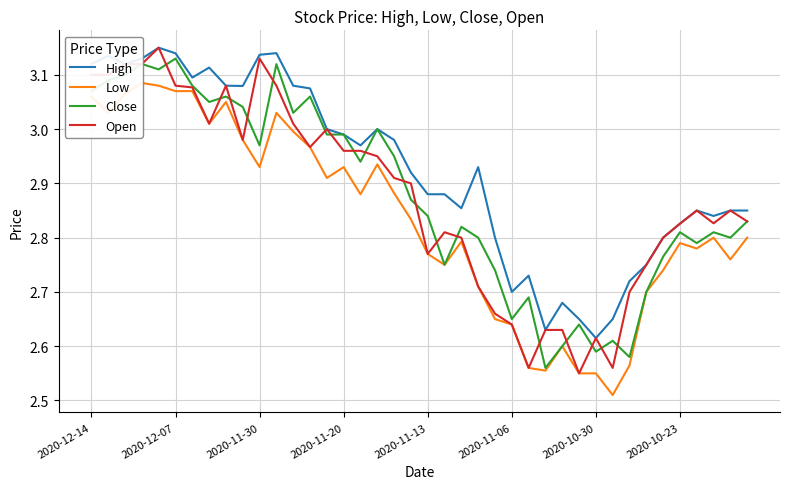

Where is High nearest to the value 2?

2020-10-30